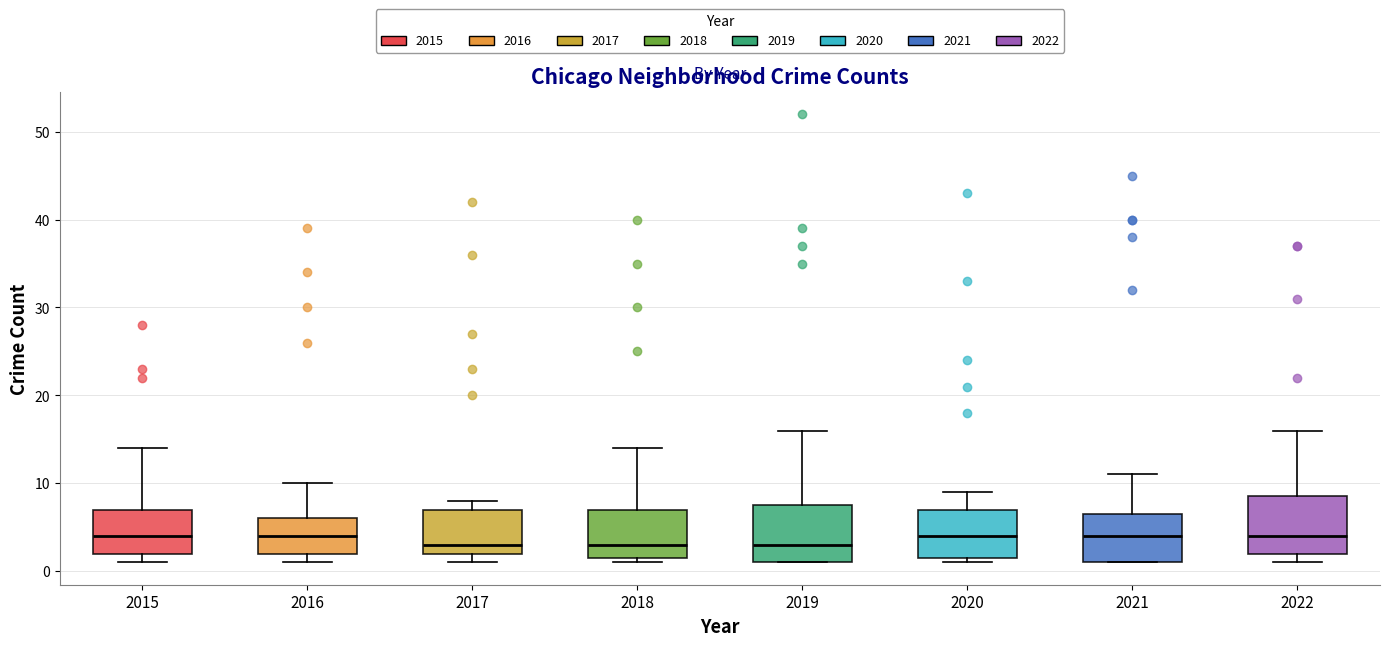

Reading left to right, read every box against the y-axis: the position of its median line, the range the box covers, and the ends of its whiskers. The values are not printed on the chart, so give them approximately, as read against the axis.

2015: median 4, box 2 to 7, whiskers 1 to 14
2016: median 4, box 2 to 6, whiskers 1 to 10
2017: median 3, box 2 to 7, whiskers 1 to 8
2018: median 3, box 2 to 7, whiskers 1 to 14
2019: median 3, box 1 to 8, whiskers 1 to 16
2020: median 4, box 2 to 7, whiskers 1 to 9
2021: median 4, box 1 to 7, whiskers 1 to 11
2022: median 4, box 2 to 9, whiskers 1 to 16